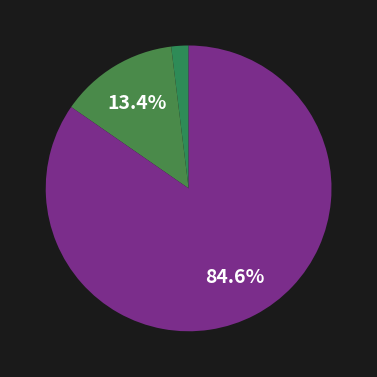

What is the largest slice in the pie chart?

Likely irrelevant (<10 min)